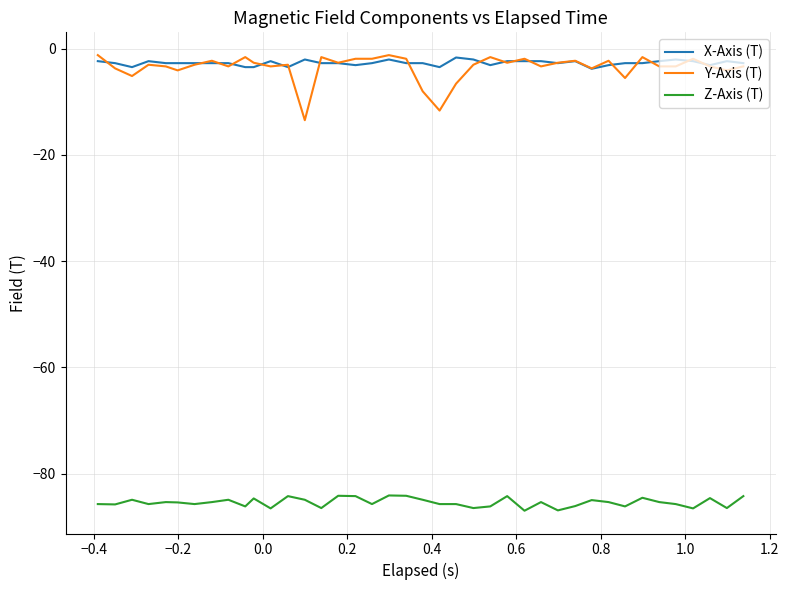

What is the lowest value of the X-Axis (T) series?

-3.8